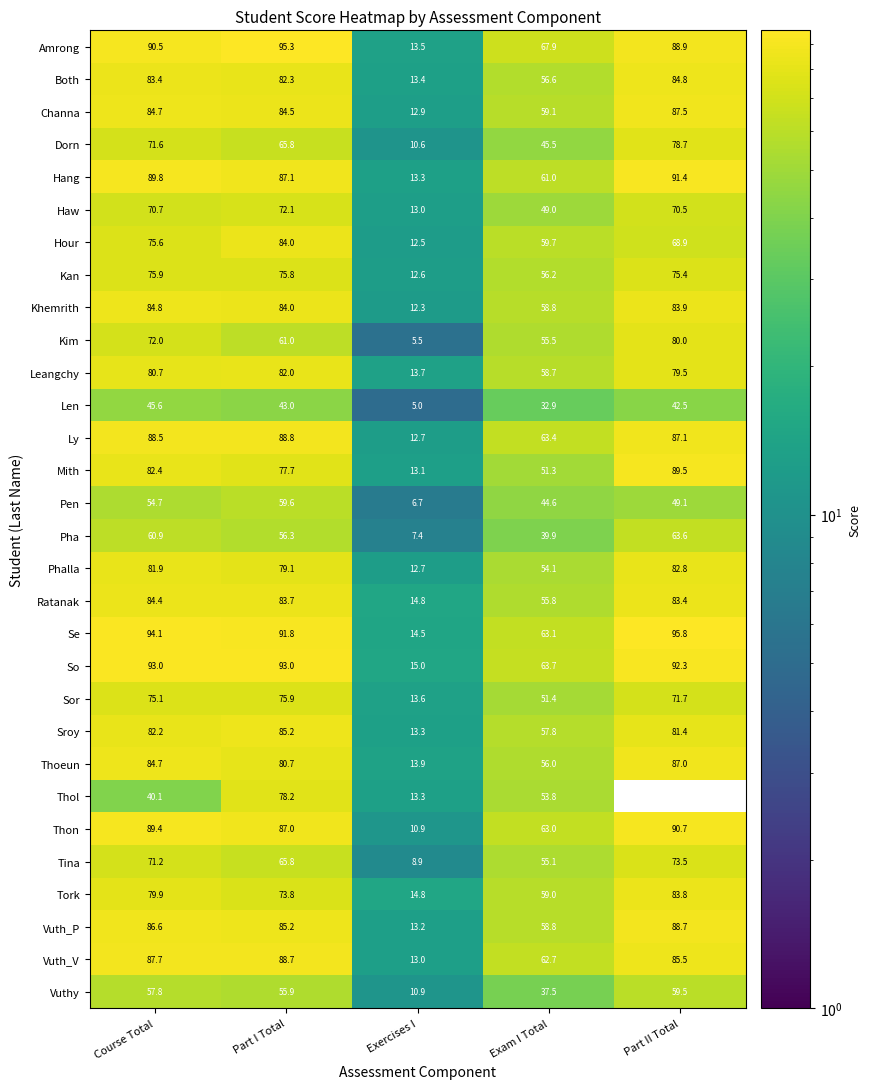

At how many categories does at least one series exceed 20?

4